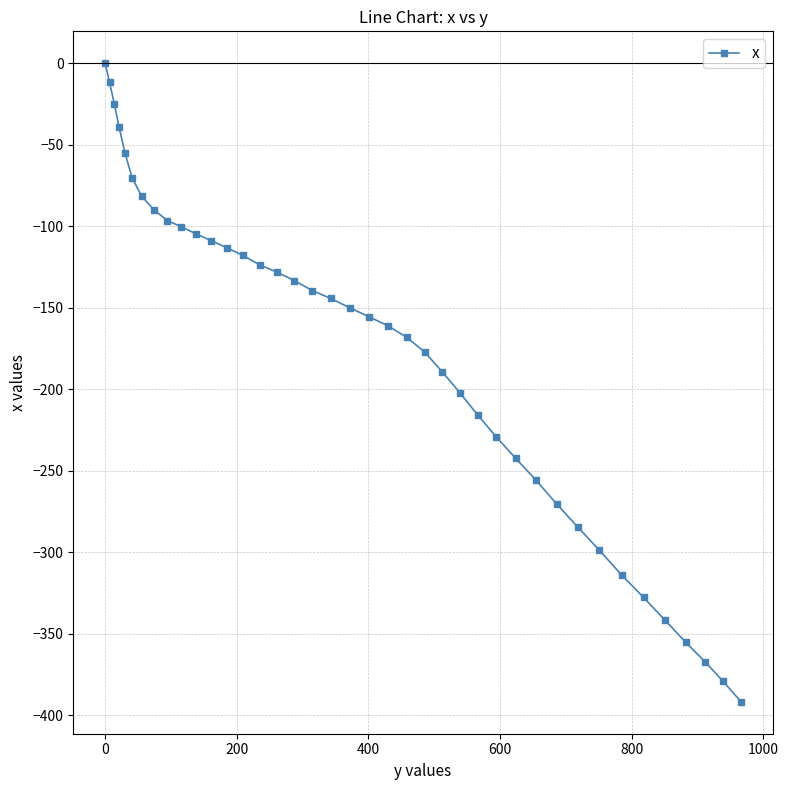

What is the difference between the maximum and second lowest values?

379.3